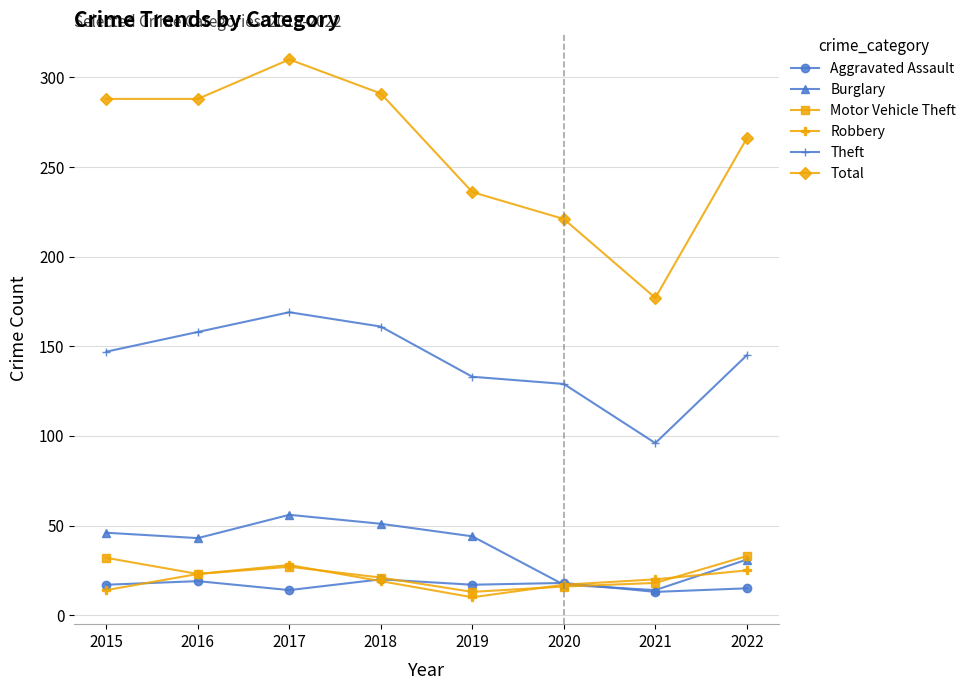

True or false: Burglary has a value of 56 at 2017.

True